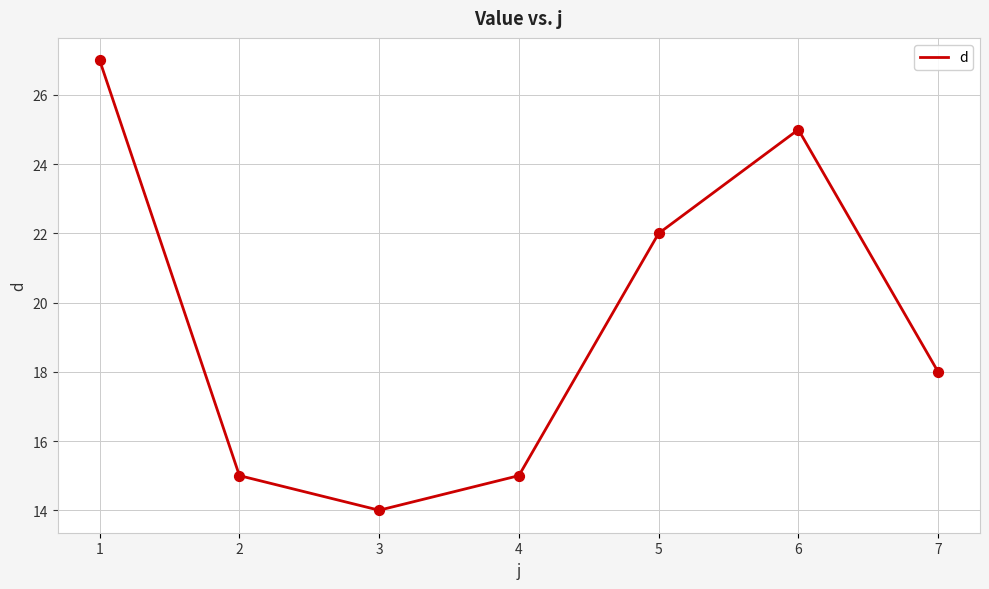

What is the change in value from 5 to 6?

+3